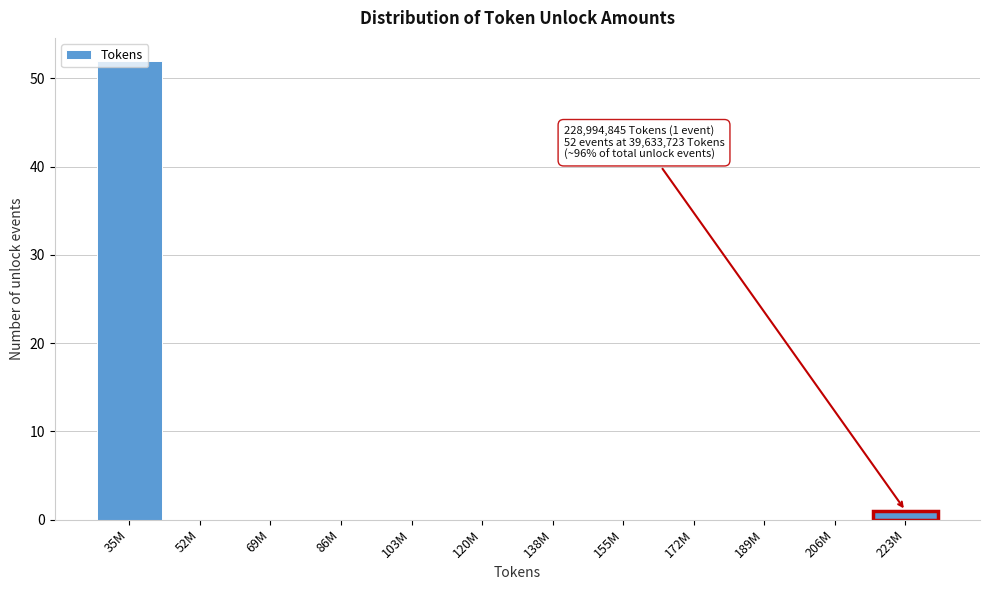

What is the maximum value shown in the chart?

52